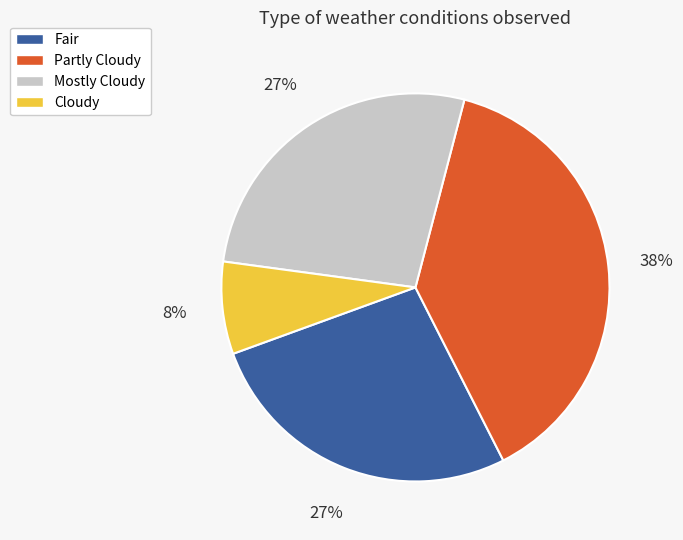

How many segments does this pie chart have?

4